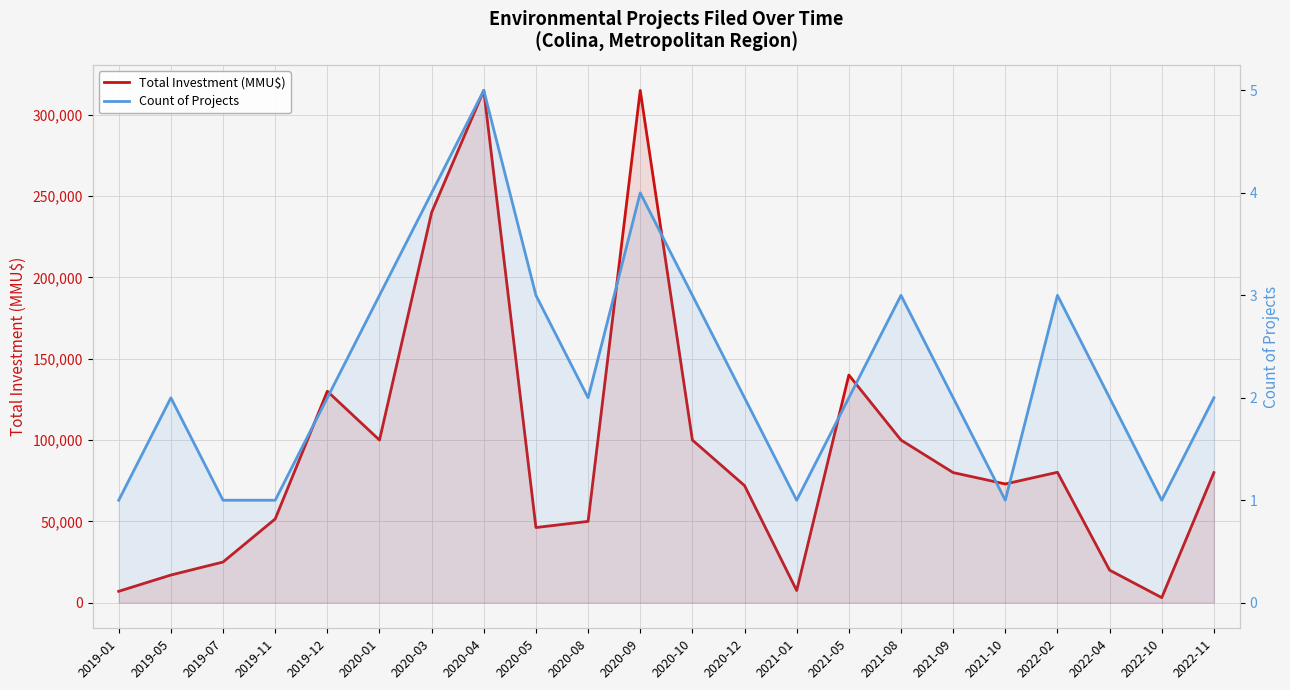

List the series in order of their overall mean, lowest first.

Count of Projects, Total Investment (MMU$)